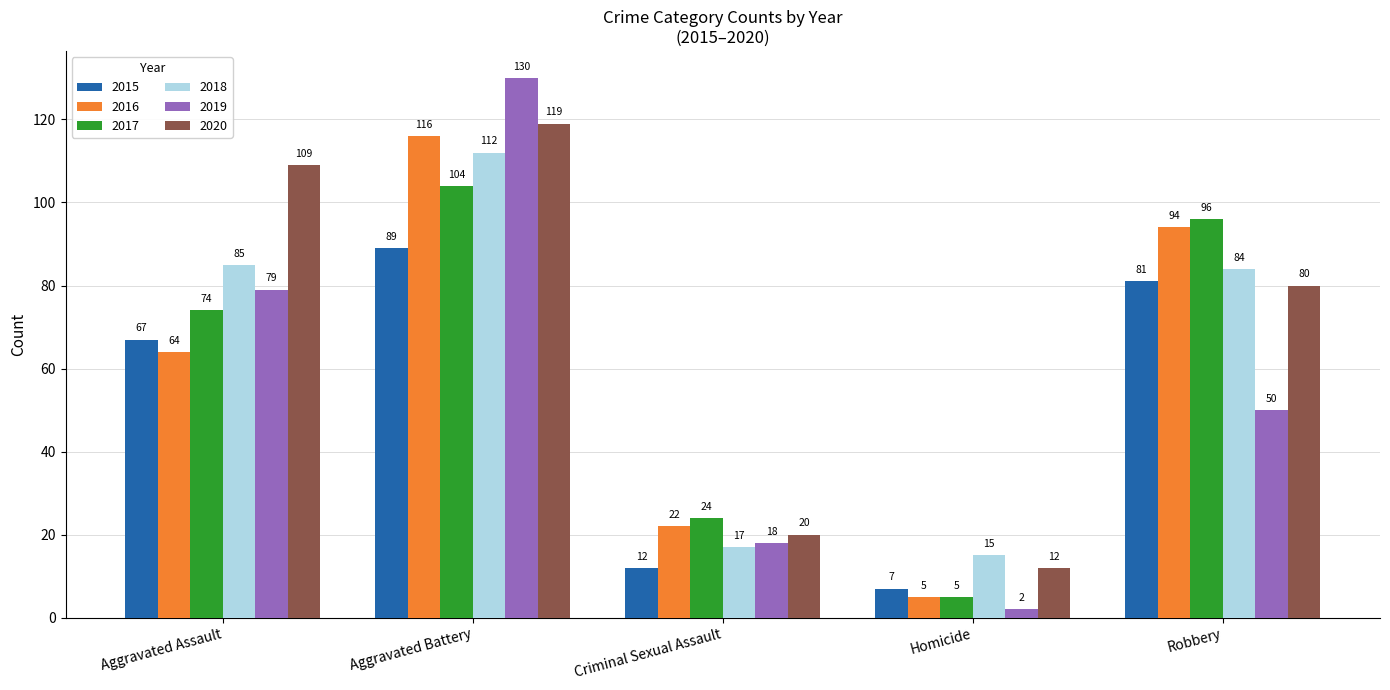

True or false: 2017 has a value of 65 at Robbery.

False